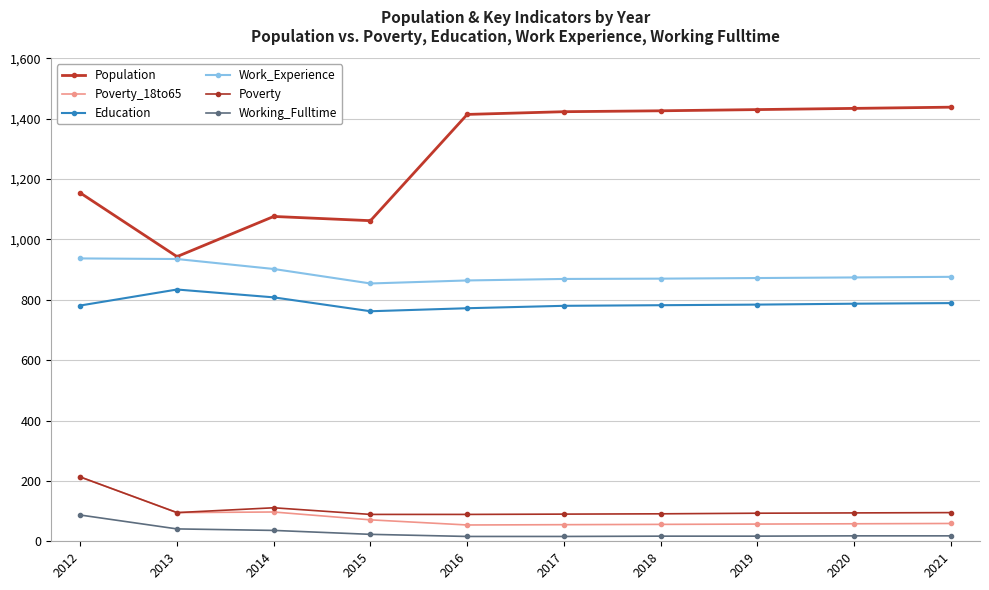

How many data points does each series have?

10